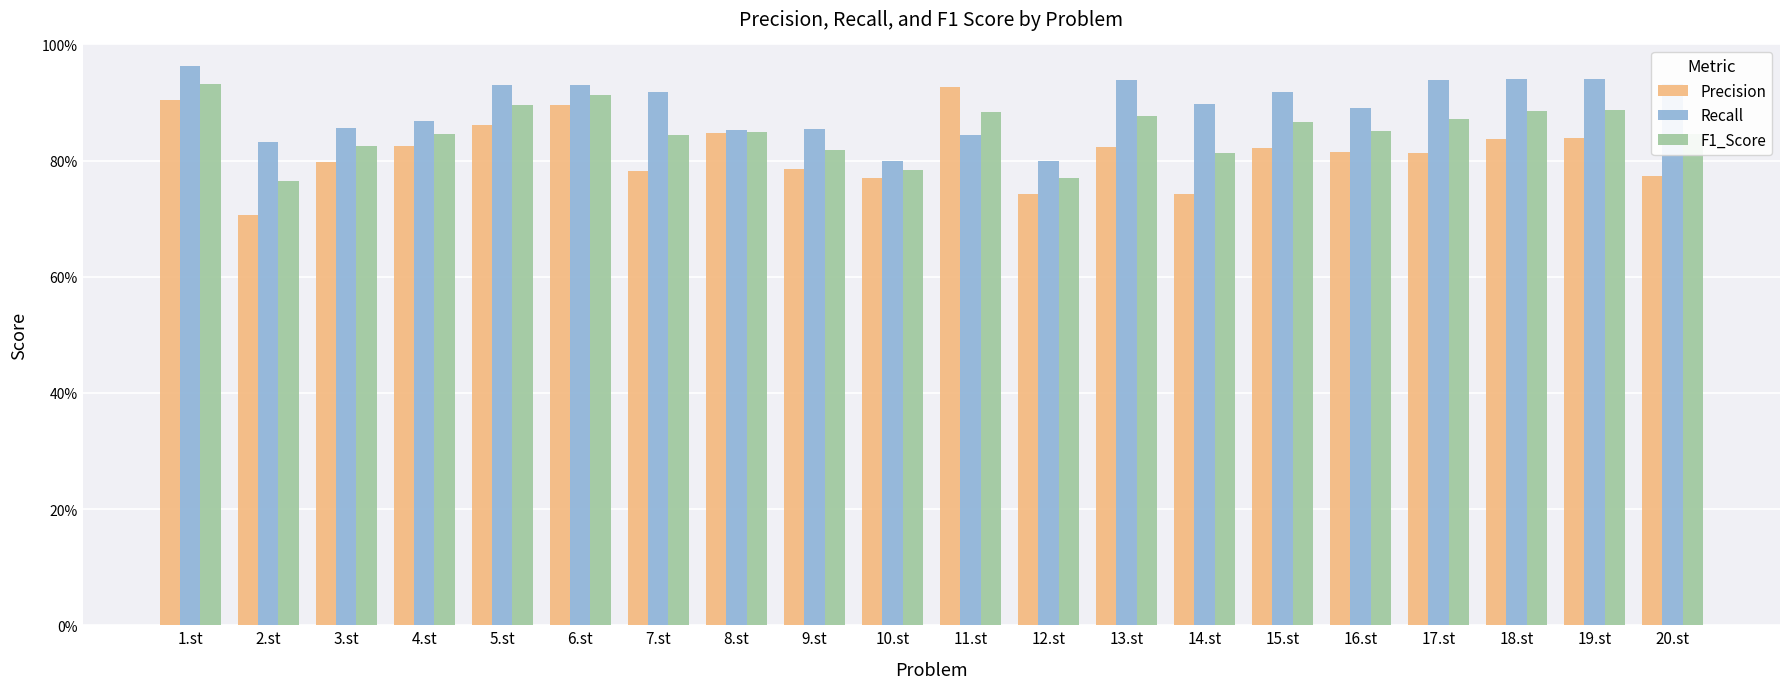

What is the difference between the maximum and minimum values in the Recall series?

0.2